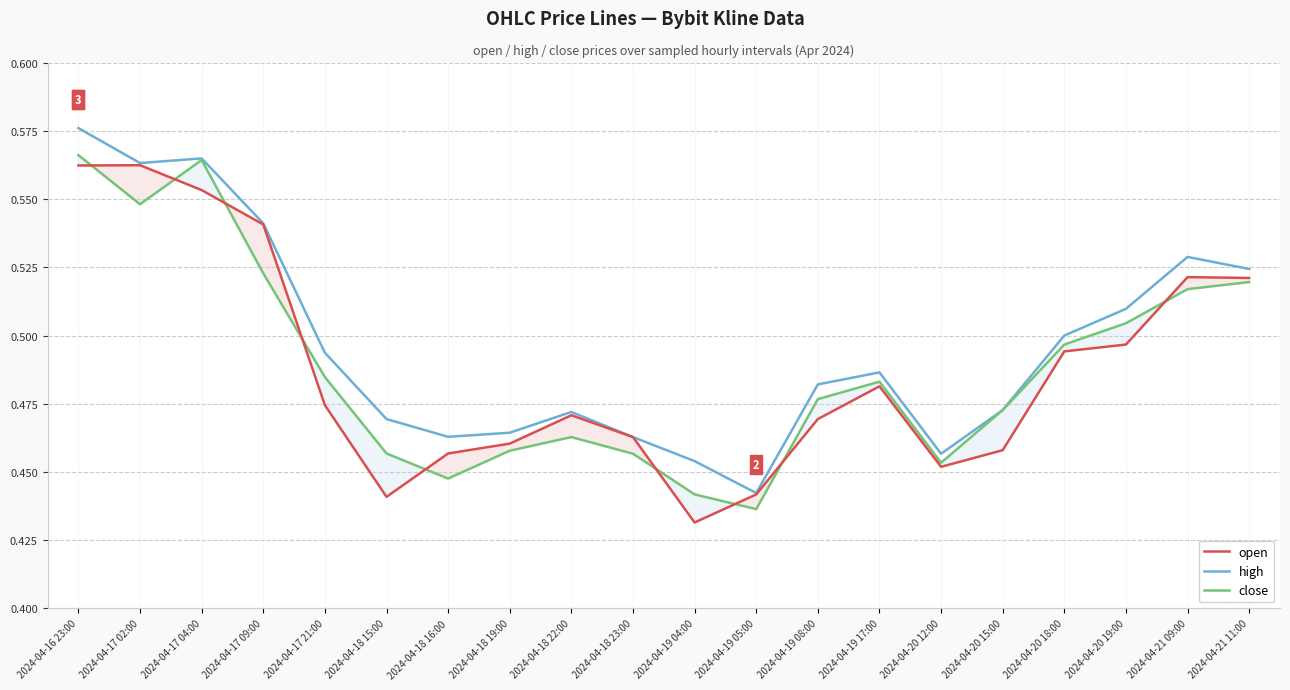

What are all the series names shown in the legend?

open, high, close